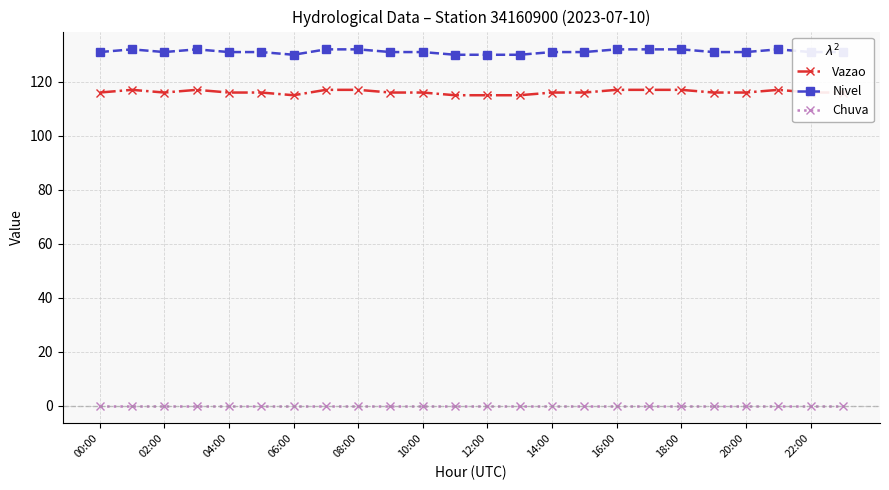

Reading right to left, list all the values displayed in this chart.

Vazao: 116	116	117	116	116	117	117	117	116	116	115	115	115	116	116	117	117	115	116	116	117	116	117	116
Nivel: 131	131	132	131	131	132	132	132	131	131	130	130	130	131	131	132	132	130	131	131	132	131	132	131
Chuva: 0	0	0	0	0	0	0	0	0	0	0	0	0	0	0	0	0	0	0	0	0	0	0	0